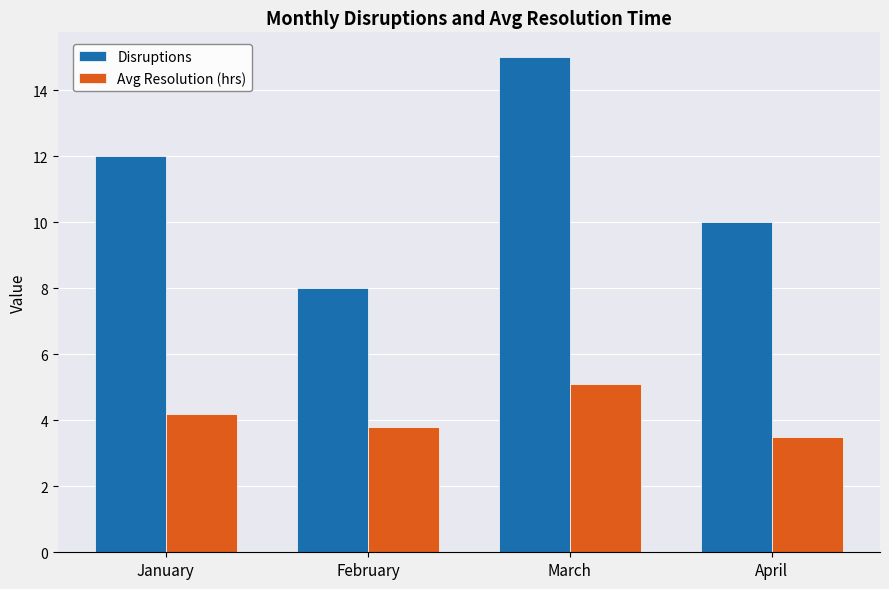

Are the bars horizontal?

No